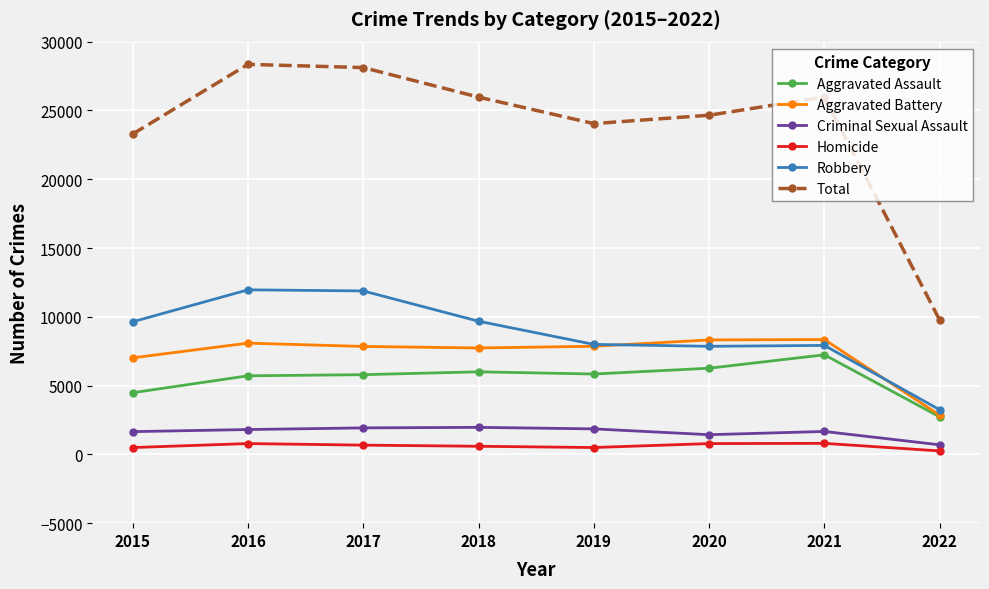

What is the greatest value displayed?

28348